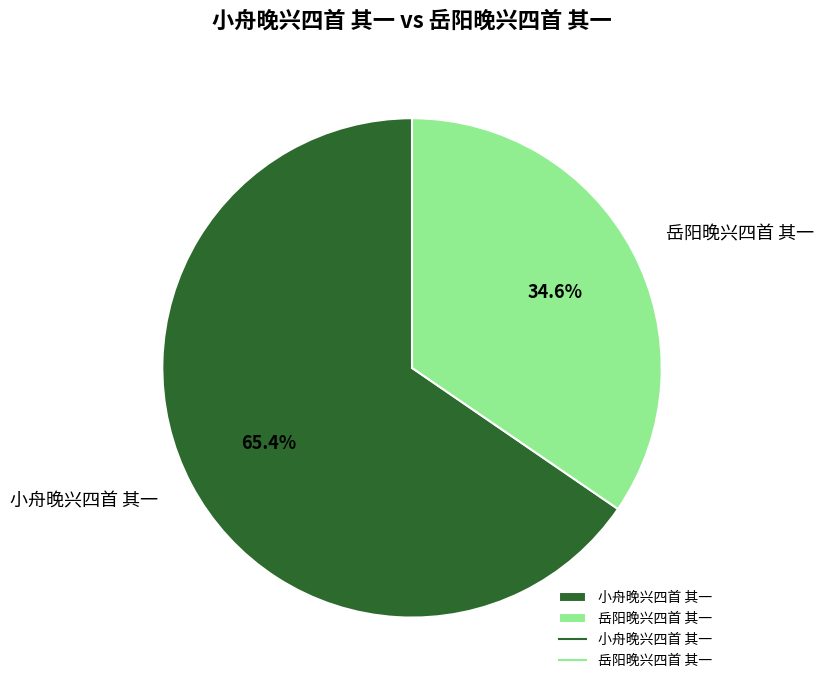

Is there any slice that represents more than half of the pie?

Yes